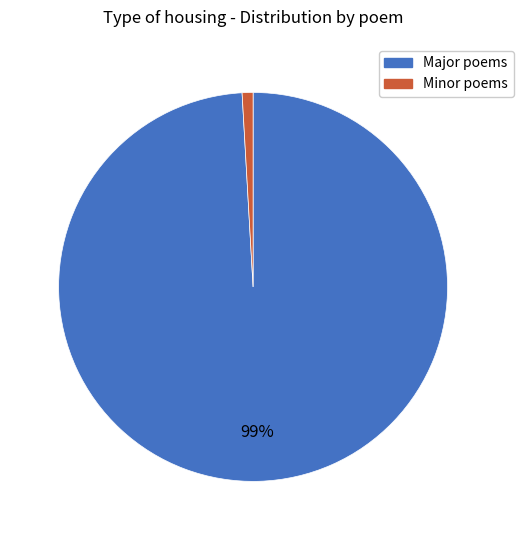

To the nearest percent, what is the average slice percentage?

50%